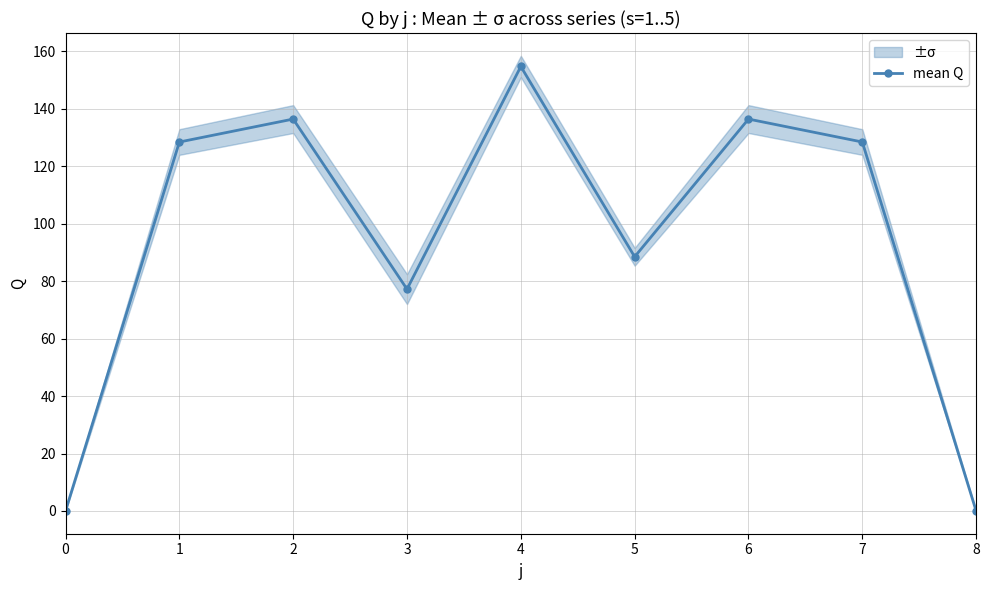

Approximately how many times larger is the value at 1 compared to 4?

0.8